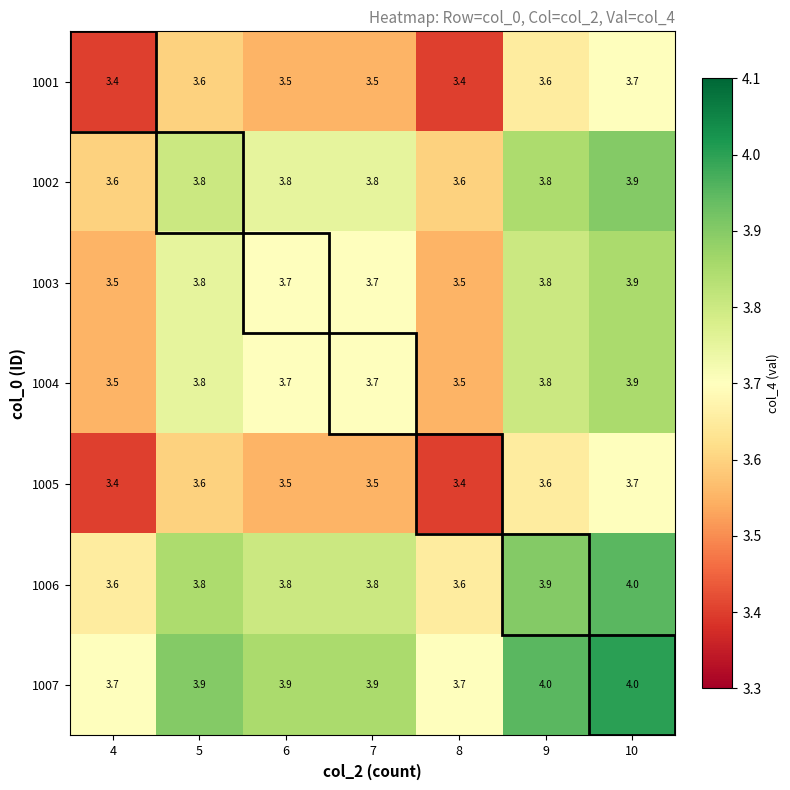

At how many categories does at least one series exceed 3?

7